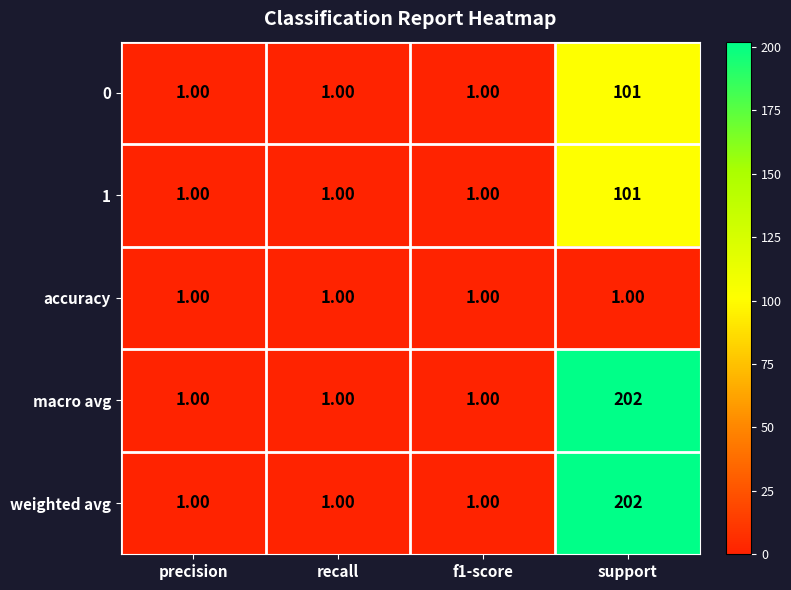

What is the sum of the 1 values at support and precision?

102